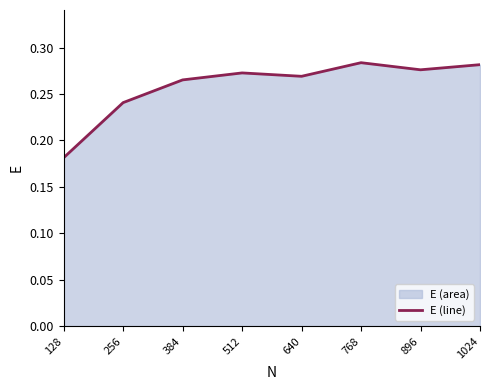

At which category does the data reach its first local valley?

640